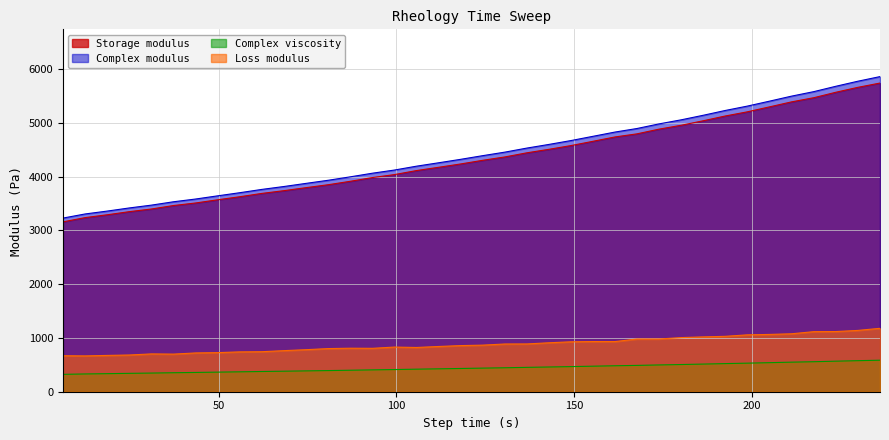

Reading right to left, extract all data points from this chart.

Storage modulus: 5737.8	5657.7	5566.8	5465.4	5387.6	5295.0	5202.8	5125.4	5038.0	4954.0	4880.4	4793.1	4736.0	4654.0	4575.4	4505.3	4441.2	4364.6	4301.6	4233.3	4170.7	4111.1	4035.6	3981.3	3911.9	3848.0	3793.9	3737.7	3686.2	3623.8	3568.6	3508.8	3461.0	3396.4	3346.9	3290.3	3236.4	3157.3
Complex modulus: 5857.6	5771.3	5678.1	5578.2	5494.2	5401.1	5309.1	5227.8	5140.1	5055.2	4977.8	4892.2	4826.8	4746.5	4668.6	4596.2	4529.1	4453.9	4388.0	4319.2	4254.5	4192.6	4120.0	4062.3	3994.7	3930.7	3873.6	3814.9	3760.5	3698.7	3641.9	3582.1	3530.9	3468.3	3415.7	3358.9	3304.1	3227.5
Complex viscosity: 585.8	577.1	567.8	557.8	549.4	540.1	530.9	522.8	514.0	505.5	497.8	489.2	482.7	474.6	466.9	459.6	452.9	445.4	438.8	431.9	425.4	419.3	412.0	406.2	399.5	393.1	387.4	381.5	376.0	369.9	364.2	358.2	353.1	346.8	341.6	335.9	330.4	322.8
Loss modulus: 1178.7	1139.4	1118.5	1116.5	1076.9	1065.1	1057.1	1029.7	1019.4	1006.5	980.0	979.8	932.1	932.5	927.9	909.7	888.1	887.2	866.0	857.3	840.6	822.4	830.0	806.7	808.9	801.9	781.6	763.7	743.7	740.4	727.0	720.9	699.0	702.9	682.5	675.1	665.7	669.4